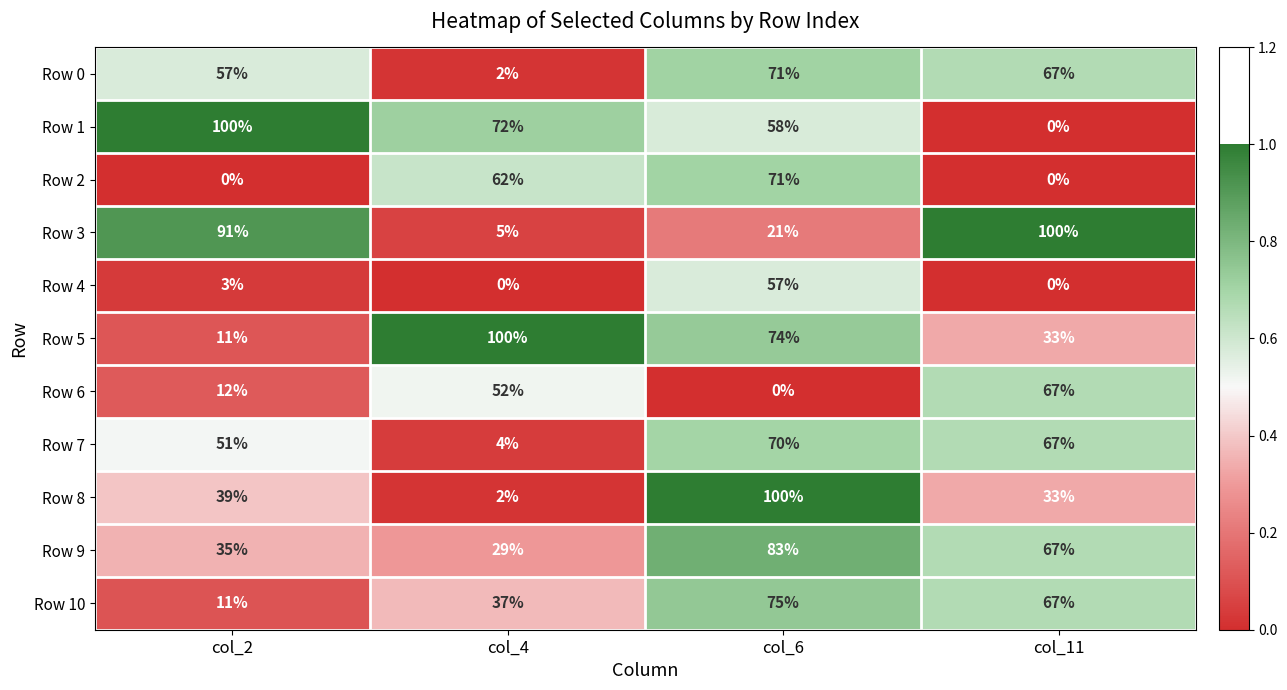

At how many categories does at least one series exceed 49?

4